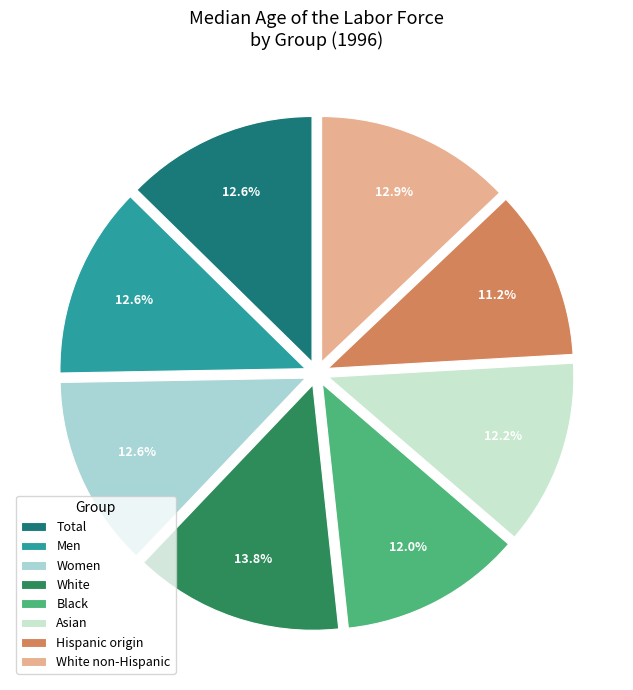

How many slices are in this pie chart?

8